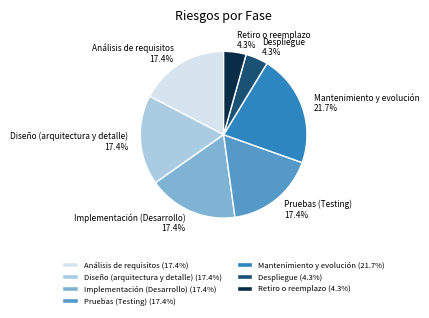

What percentage is NOT represented by Diseño (arquitectura y detalle)?

82.6%